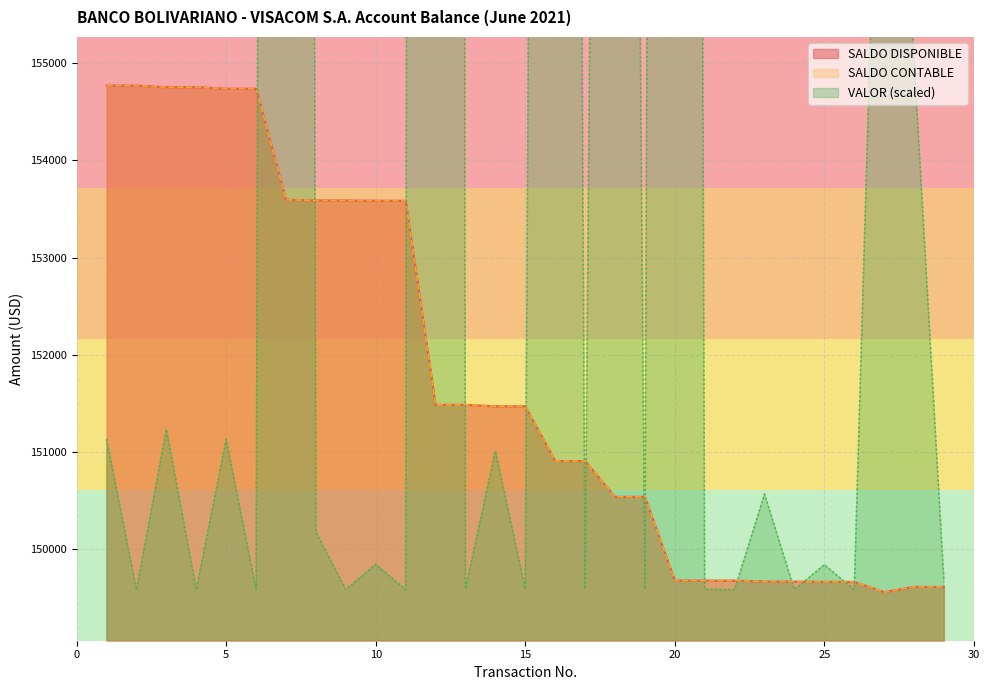

Is it true that SALDO DISPONIBLE equals 149610.2 at 28?

True